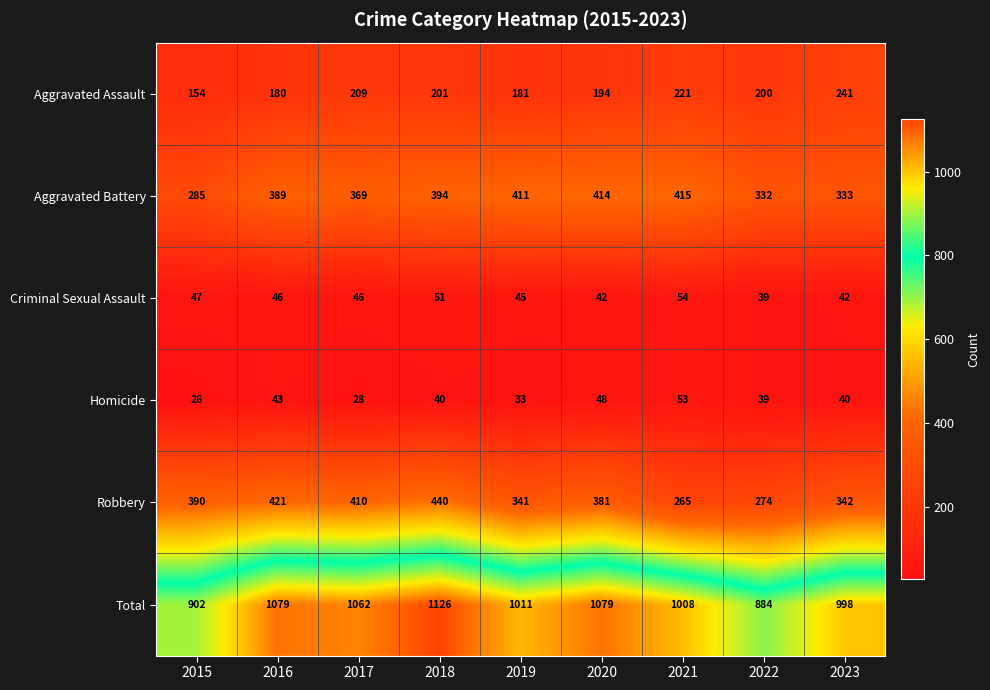

Count the Homicide values in the range 33 to 43.

5